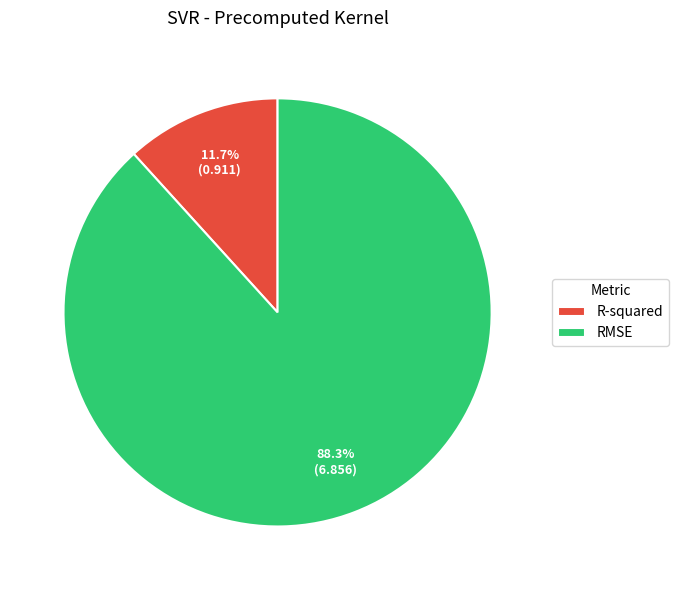

True or false: R-squared accounts for 1% of the total.

False